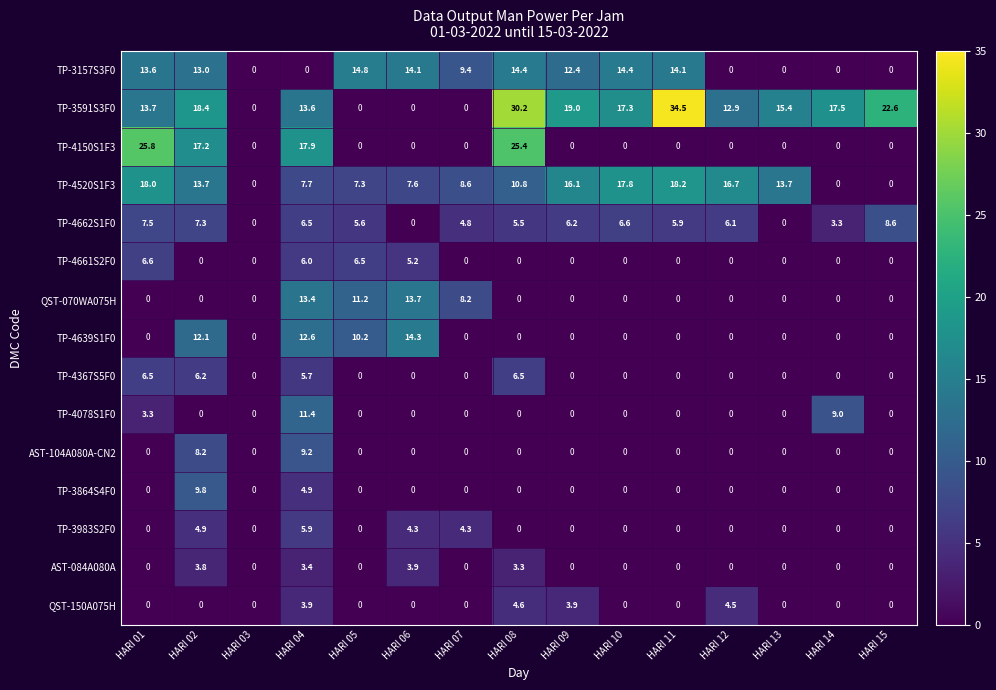

Count the number of categories in the chart.

15